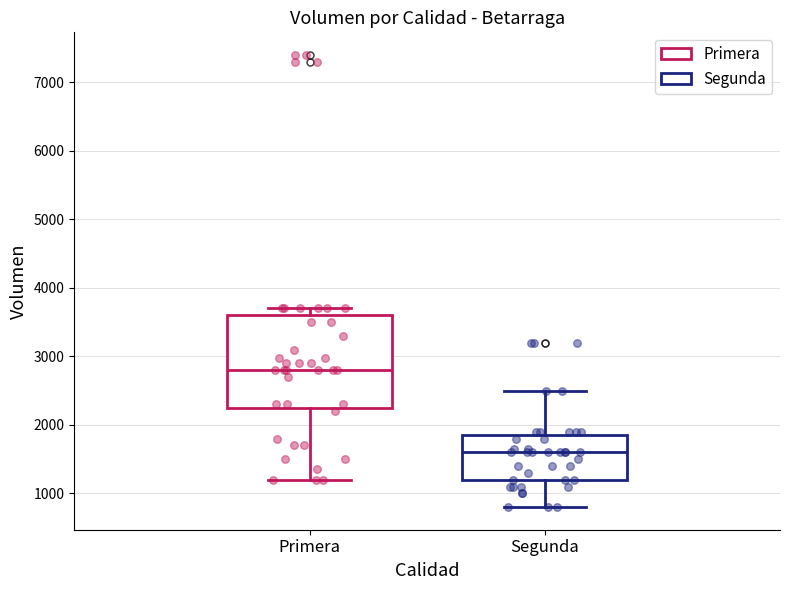

Reading left to right, read every box against the y-axis: the position of its median line, the range the box covers, and the ends of its whiskers. The values are not printed on the chart, so give them approximately, as read against the axis.

Primera: median 2800, box 2300 to 3600, whiskers 1200 to 3700
Segunda: median 1600, box 1200 to 1900, whiskers 800 to 2500